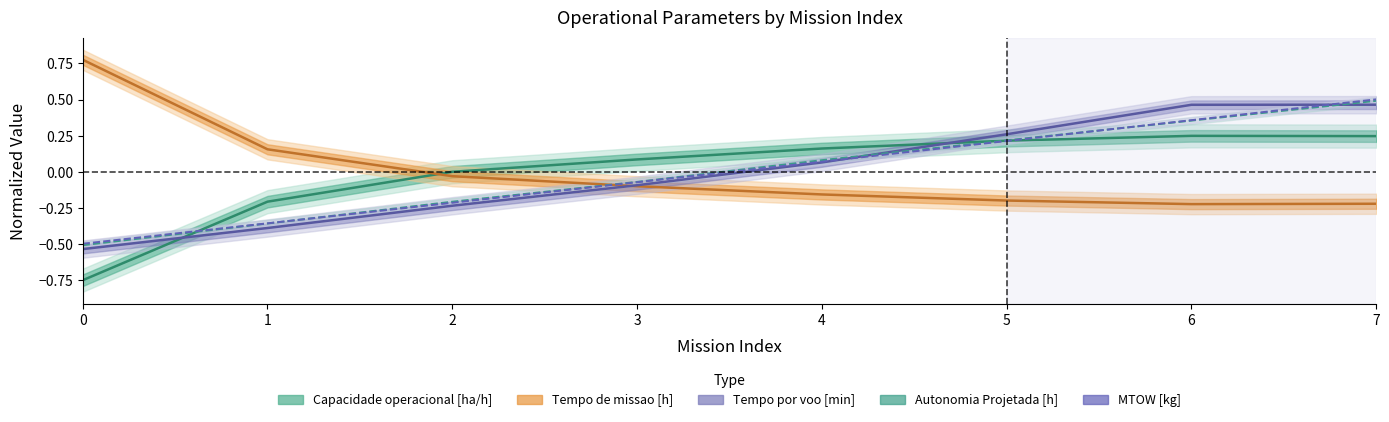

Which series has the largest range (max minus min)?

Capacidade operacional [ha/h]